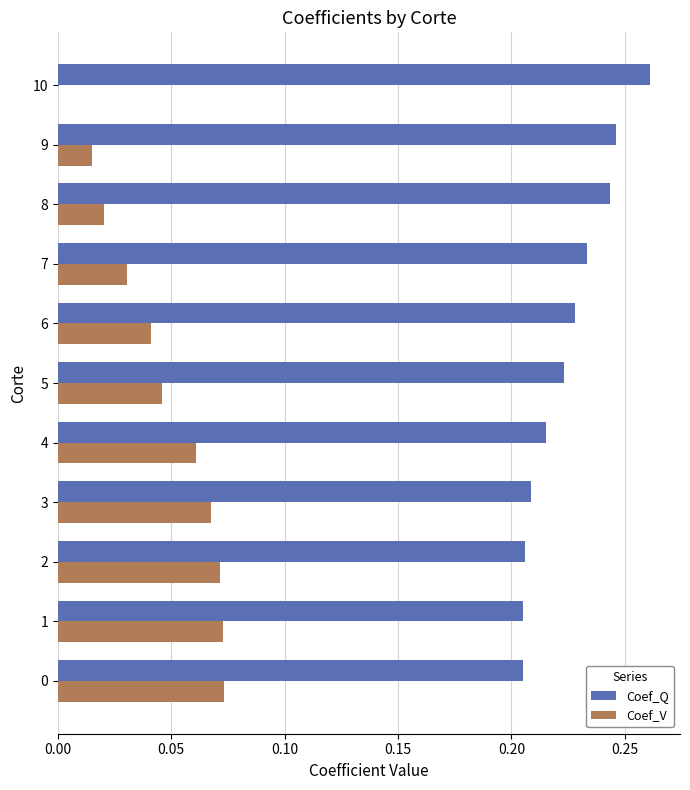

Is it true that Coef_V equals 0.1 at 5?

False